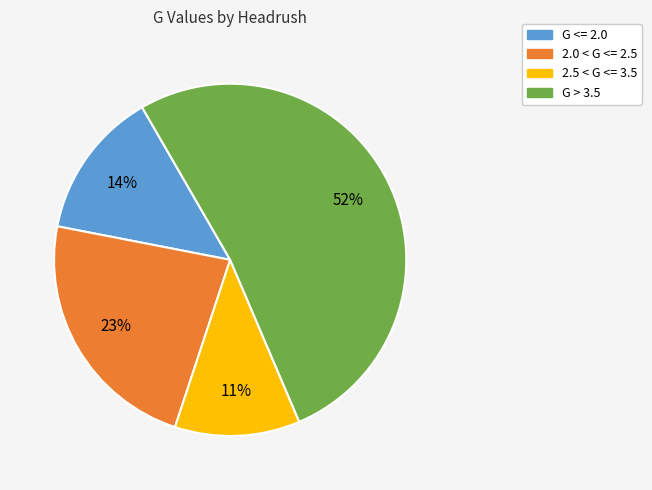

To the nearest percent, what is the average slice percentage?

25%